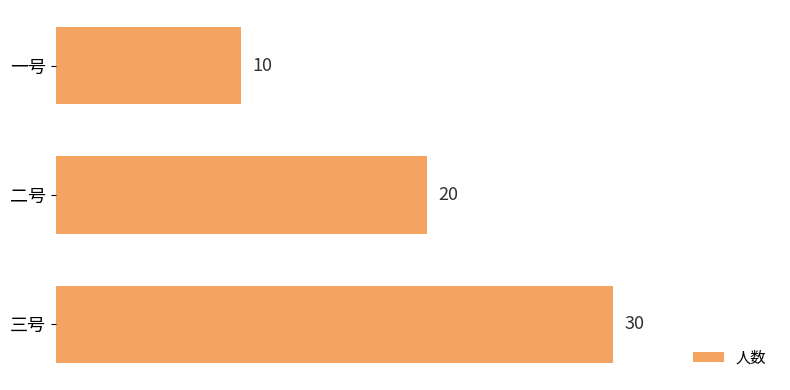

What is the difference between the maximum and minimum values?

20